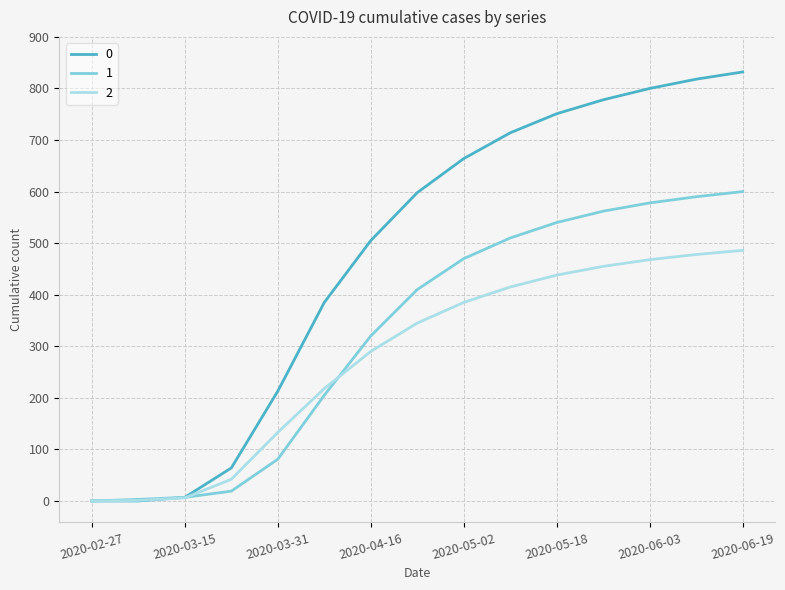

Does the chart display data point markers on the line(s)?

No